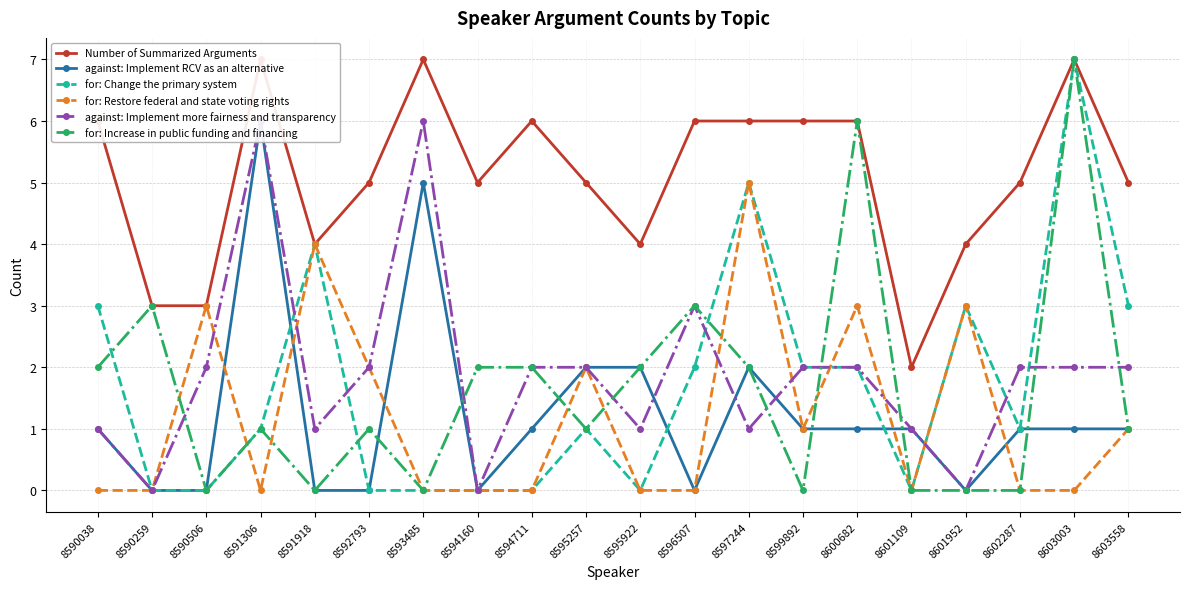

What is the value of the for: Increase in public funding and financing point at the 1st from the left?

2